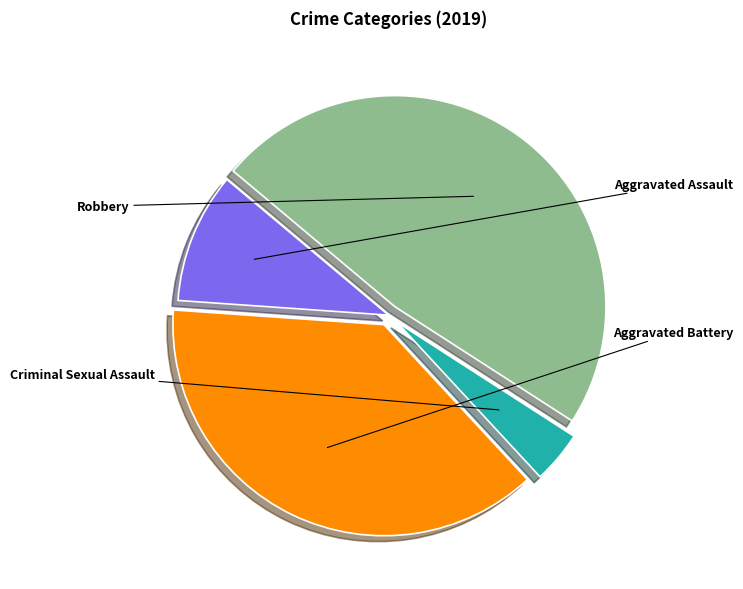

Which slice is the smallest?

Criminal Sexual Assault